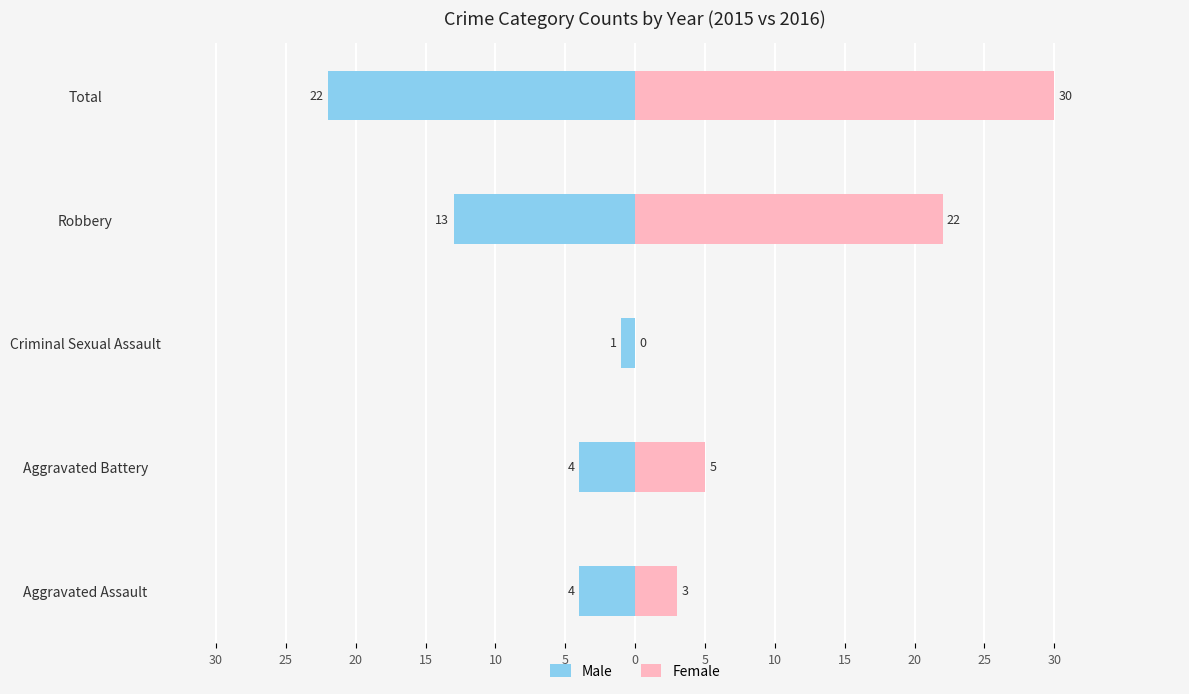

Which series has the largest range (max minus min)?

Female